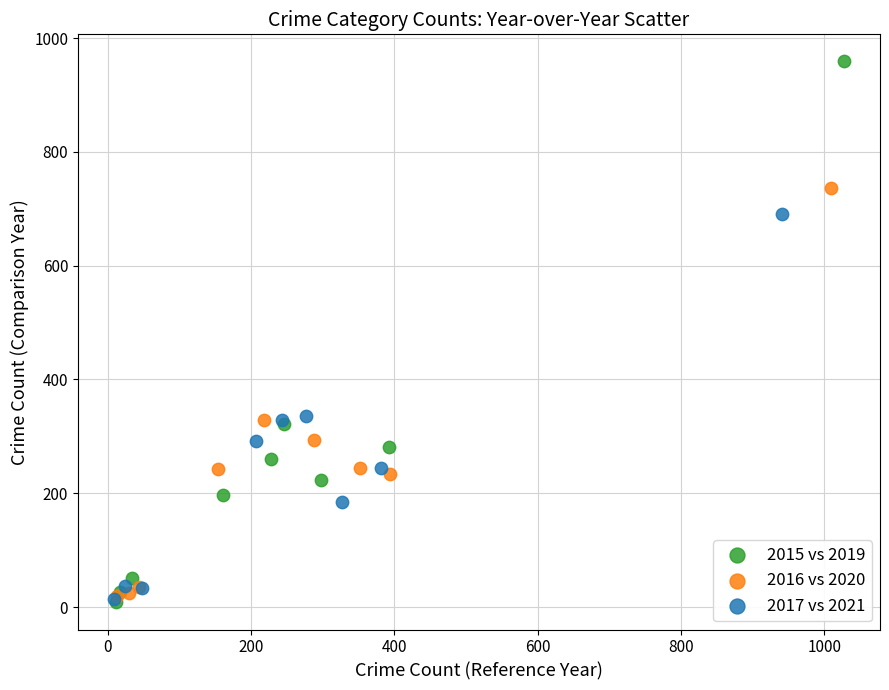

Which series contains the highest Y value?

2015 vs 2019